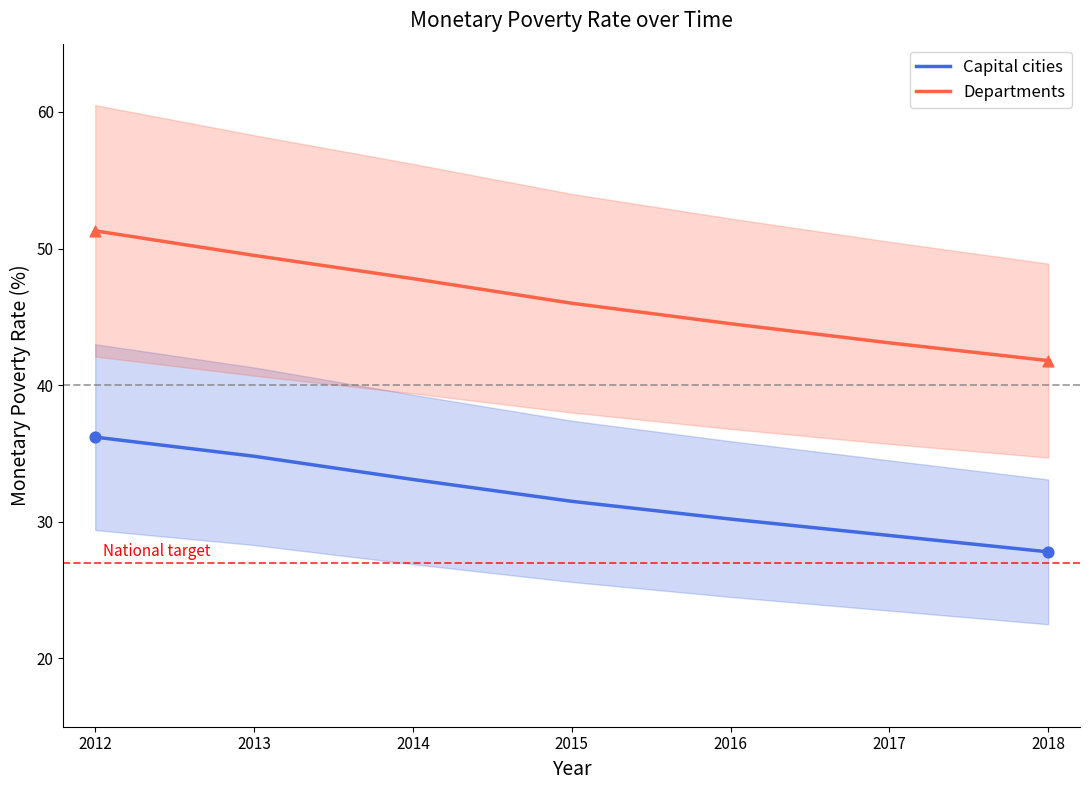

What are all the series names shown in the legend?

Capital cities, Departments